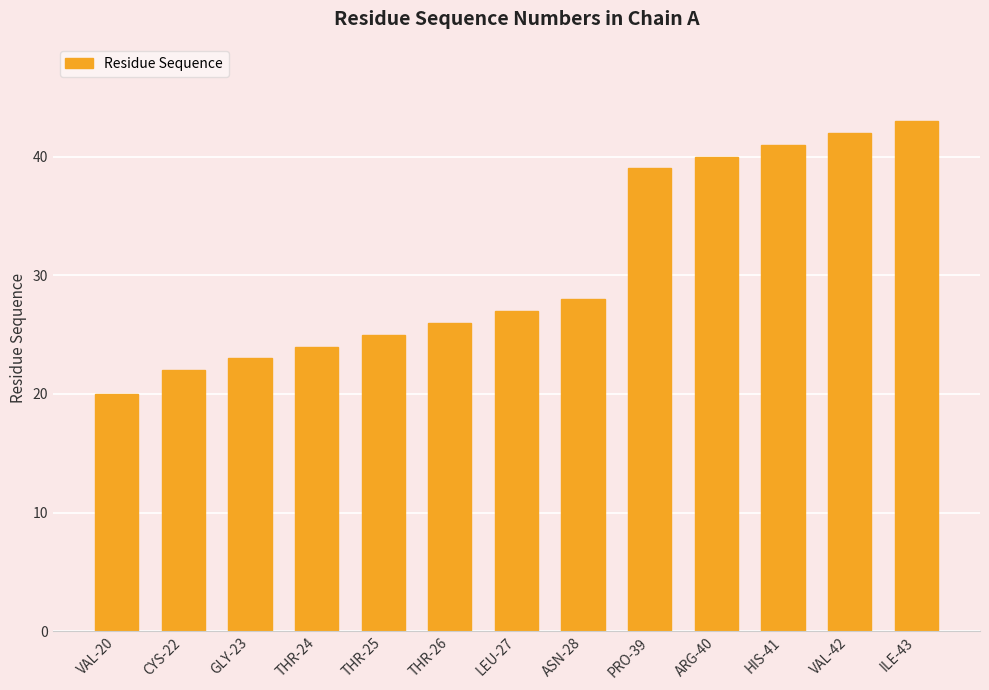

What is the label of the 4th bar from the right?

ARG-40